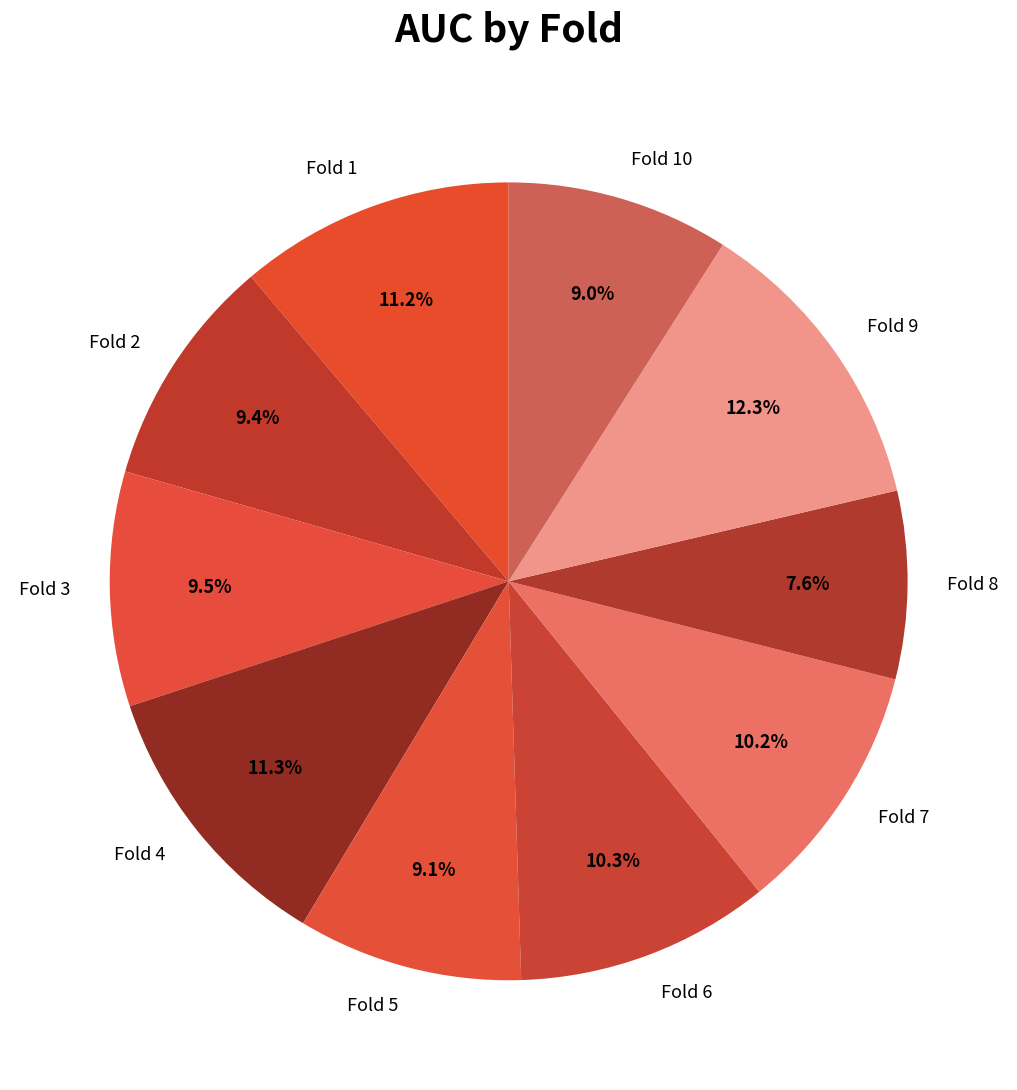

Between Fold 7 and Fold 10, which is larger?

Fold 7